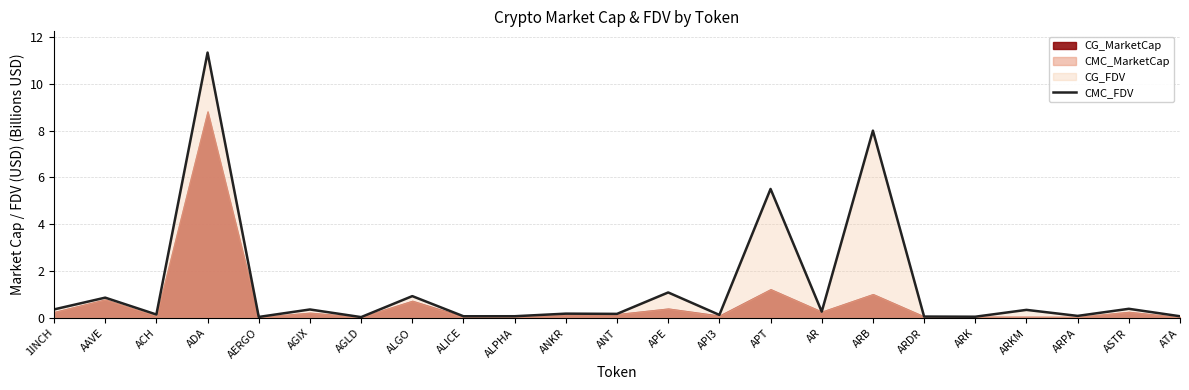

Rank the categories by value from lowest to highest.

AGLD, AERGO, ARK, ARDR, ALICE, ATA, ALPHA, ARPA, API3, ACH, ANT, ANKR, AR, ARKM, AGIX, 1INCH, ASTR, AAVE, ALGO, APE, APT, ARB, ADA